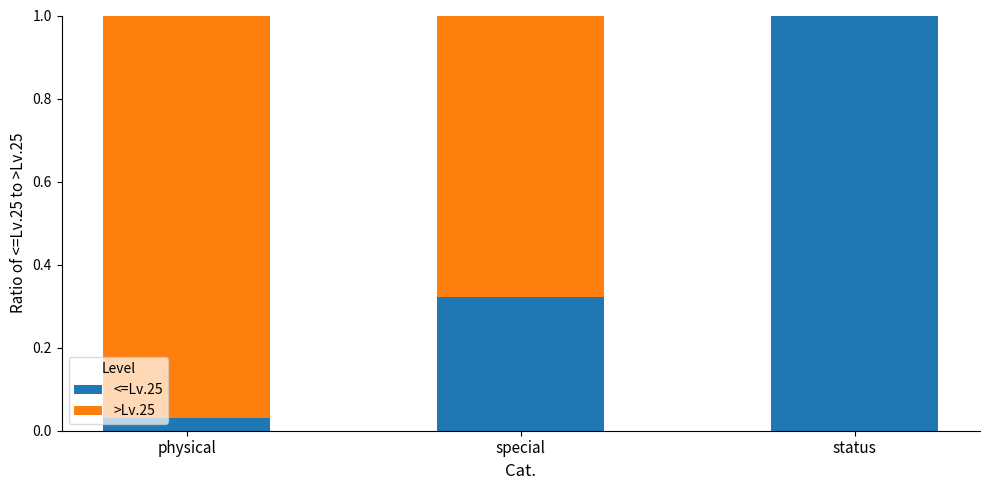

True or false: <=Lv.25 has a value of 1.5 at status.

False